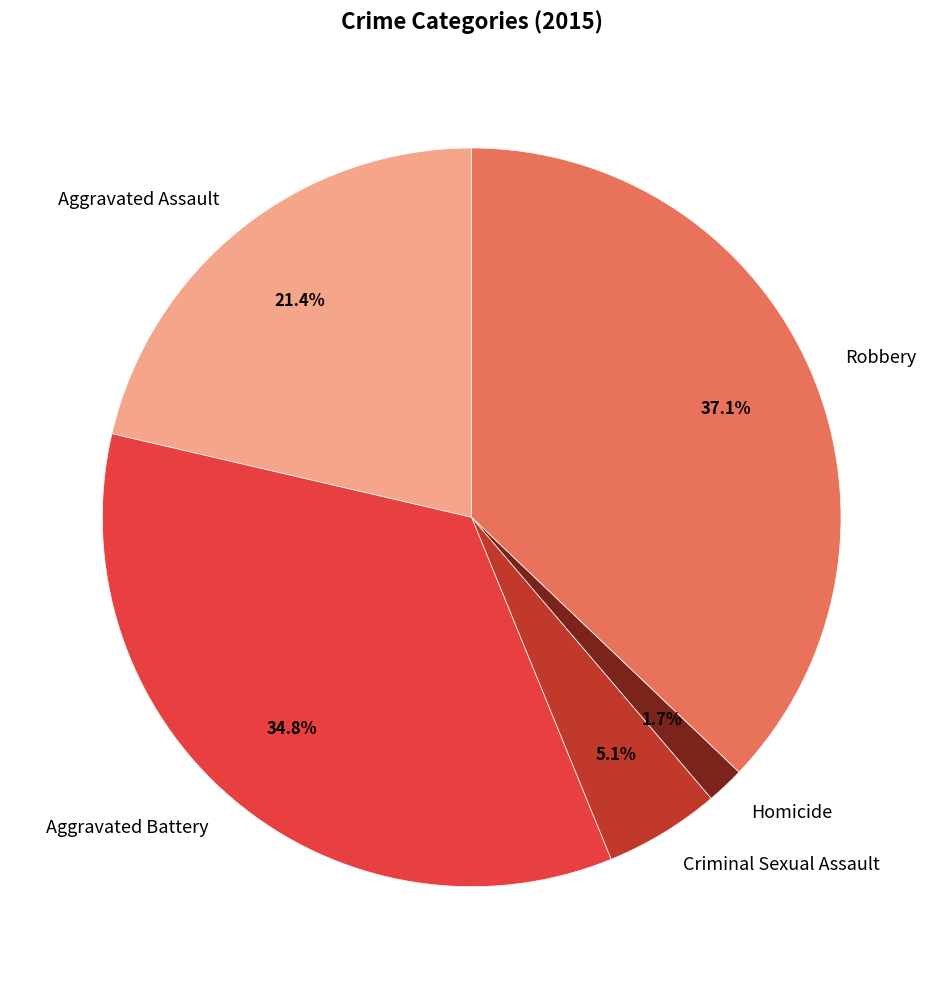

Which has a higher value, Aggravated Battery or Aggravated Assault?

Aggravated Battery